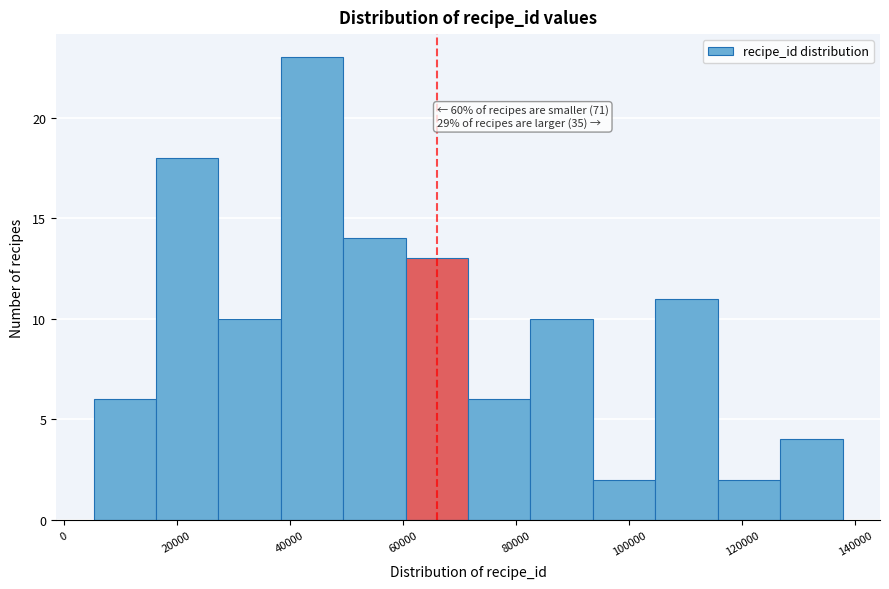

Which range on the x-axis has the tallest bar?

38000 to 50000